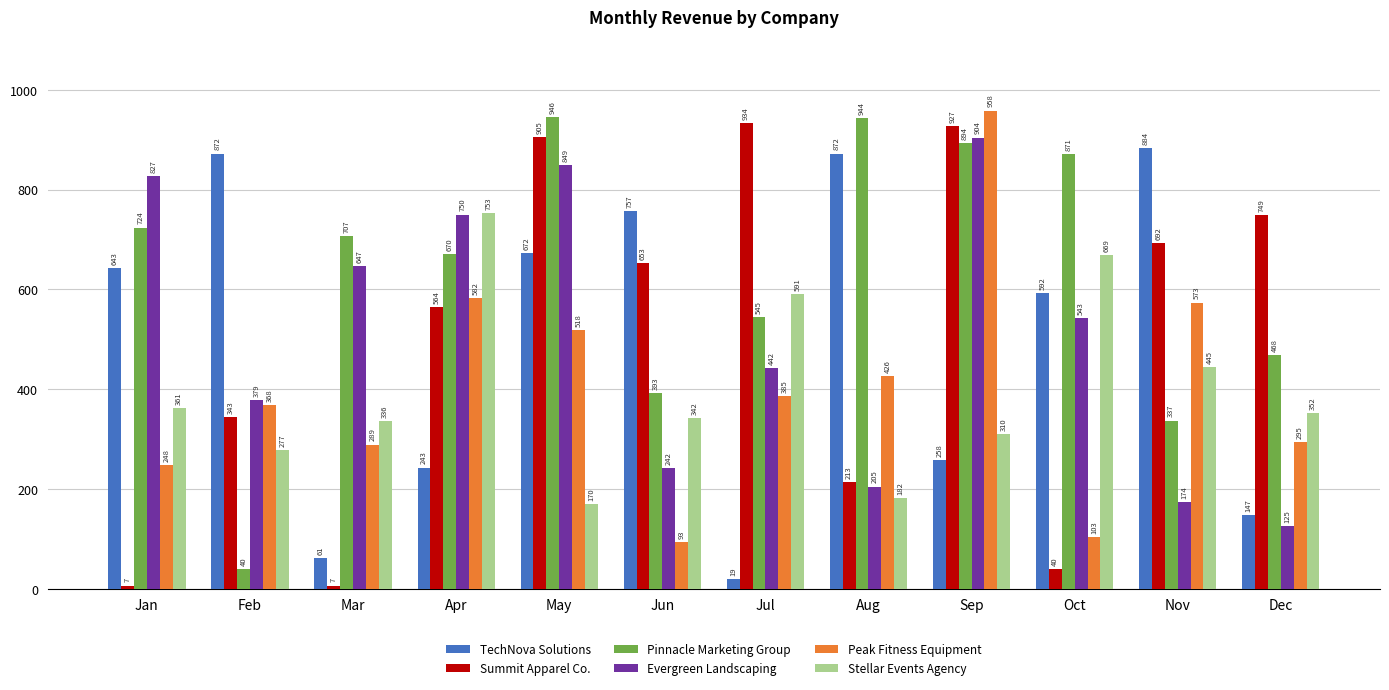

At which label is Evergreen Landscaping closest to 514?

Oct